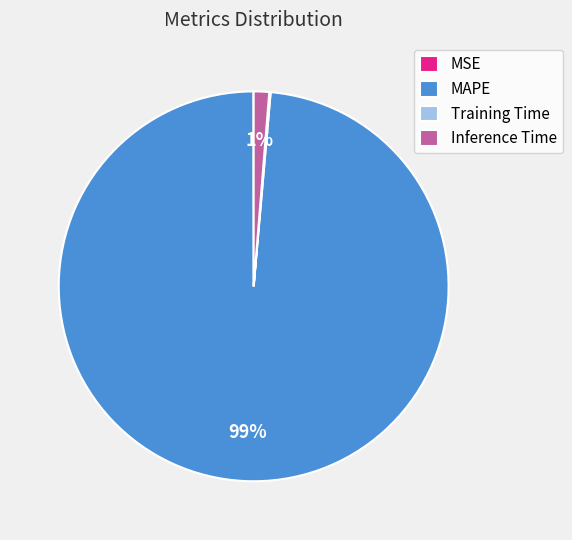

To the nearest percent, what is the difference between the largest and smallest slice percentages?

99%